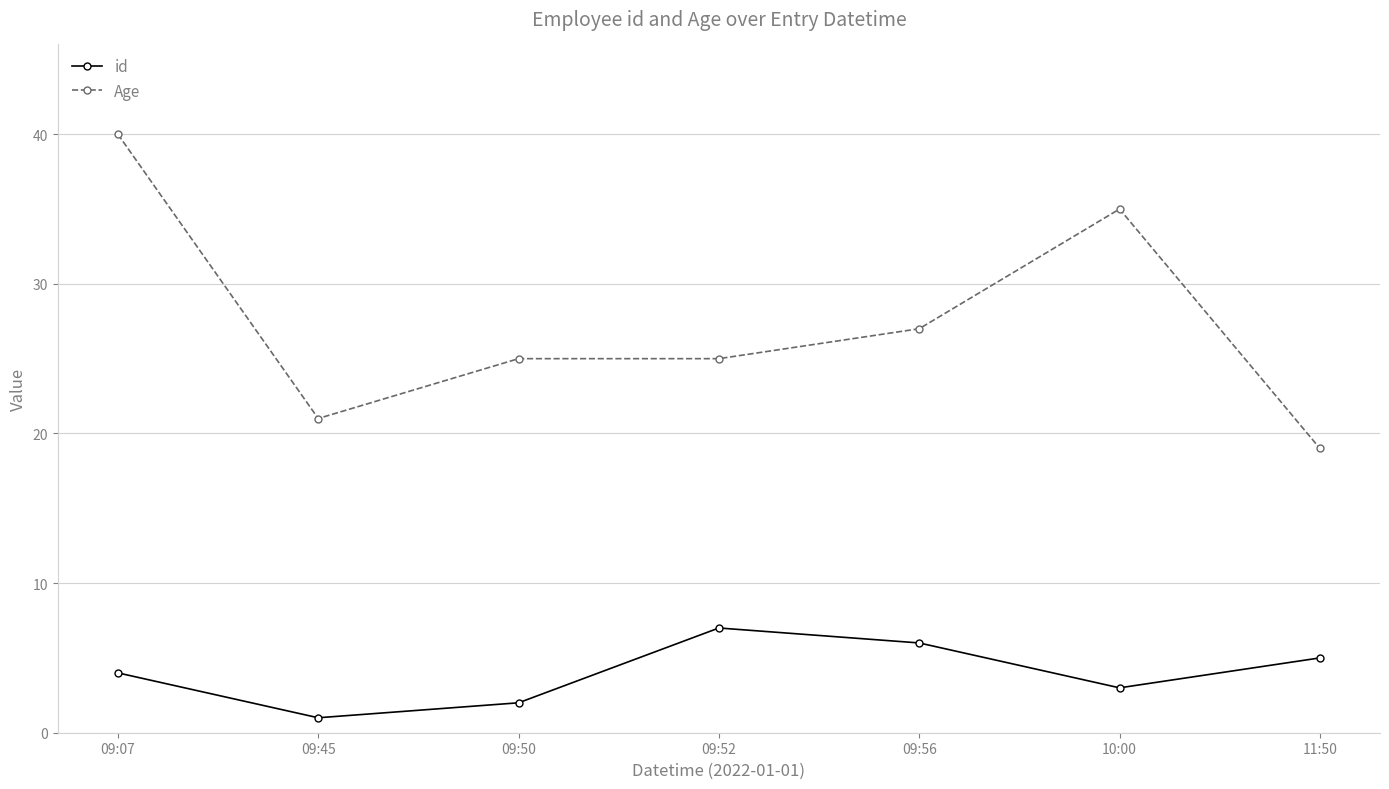

At which category does the chart reach its minimum across all series?

09:45